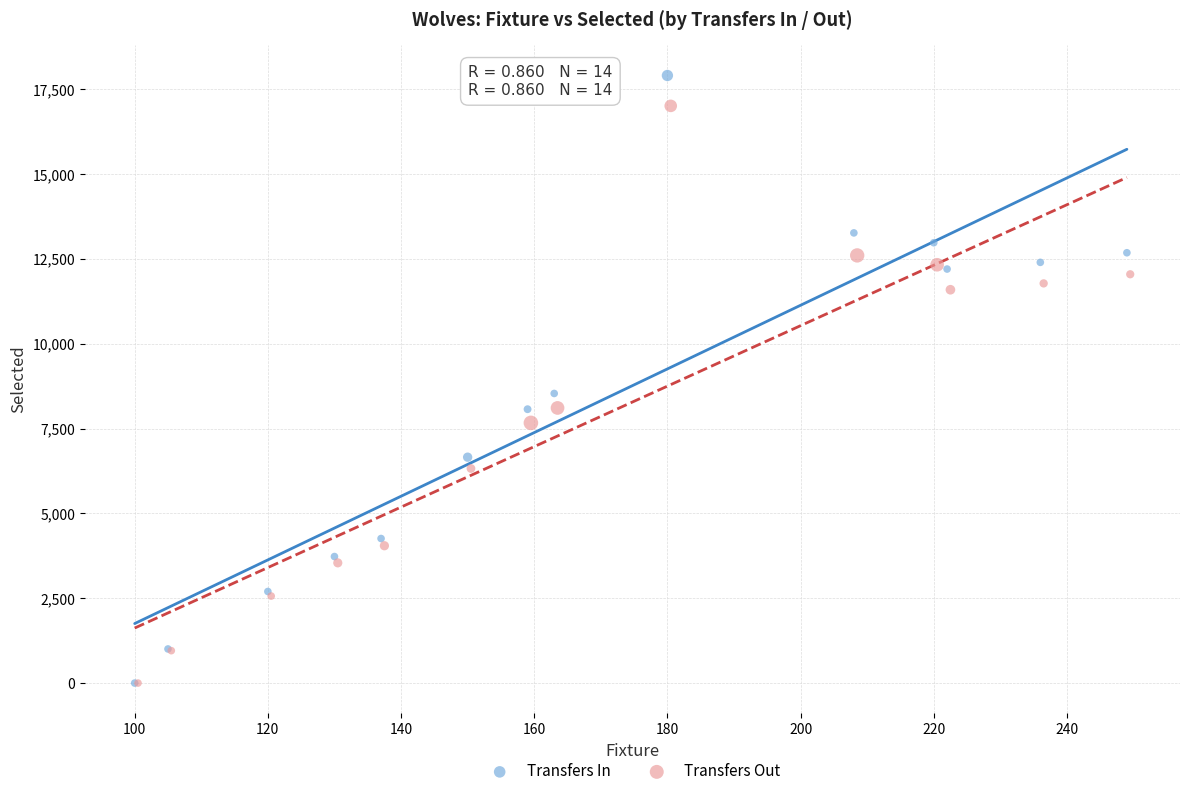

Which series reaches the maximum Y coordinate?

Transfers In